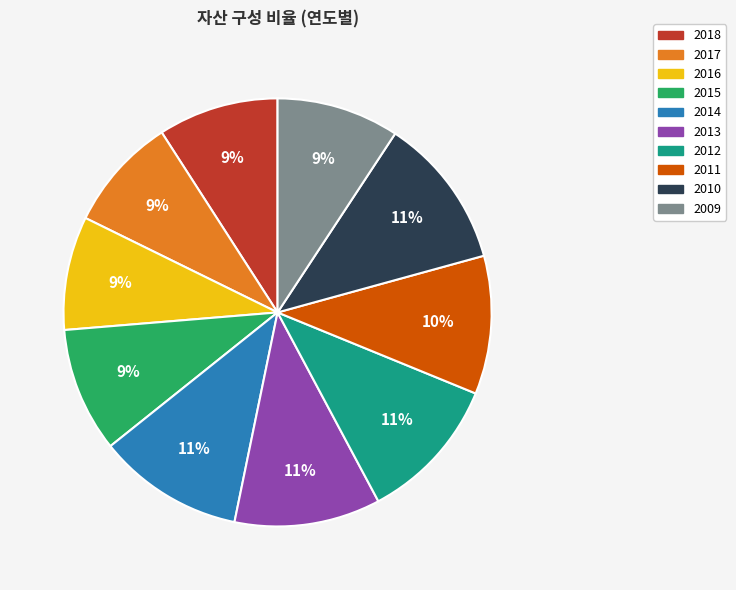

Does 2013 represent more than half of the total?

No